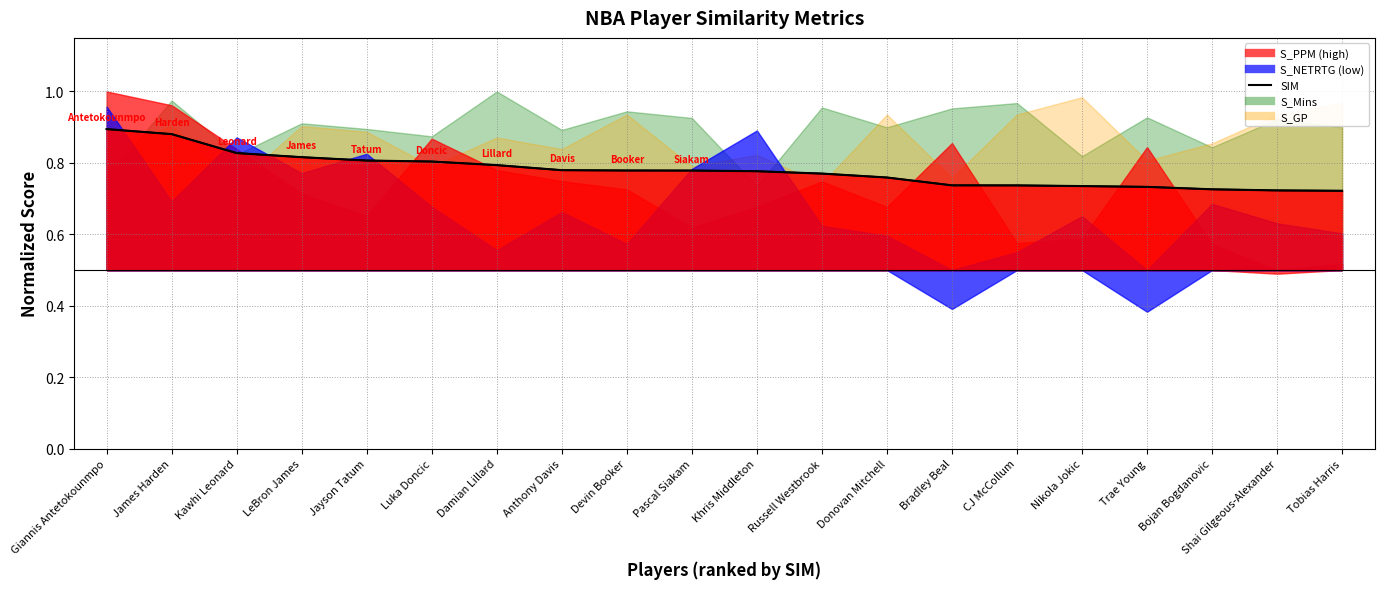

How many values are between 0 and 1?

20